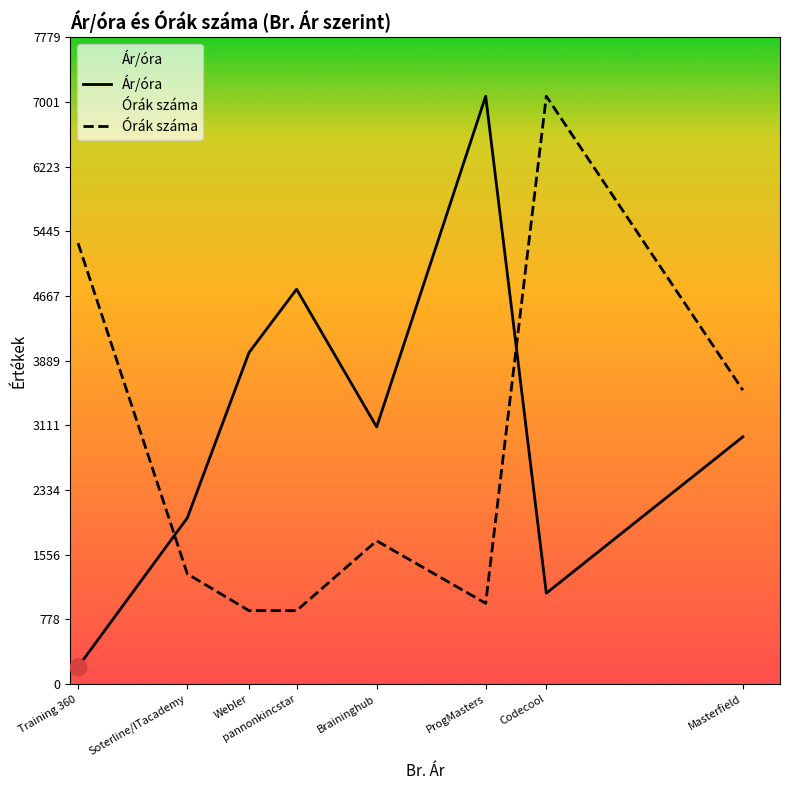

What is the total value across all series at ProgMasters?

8043.9